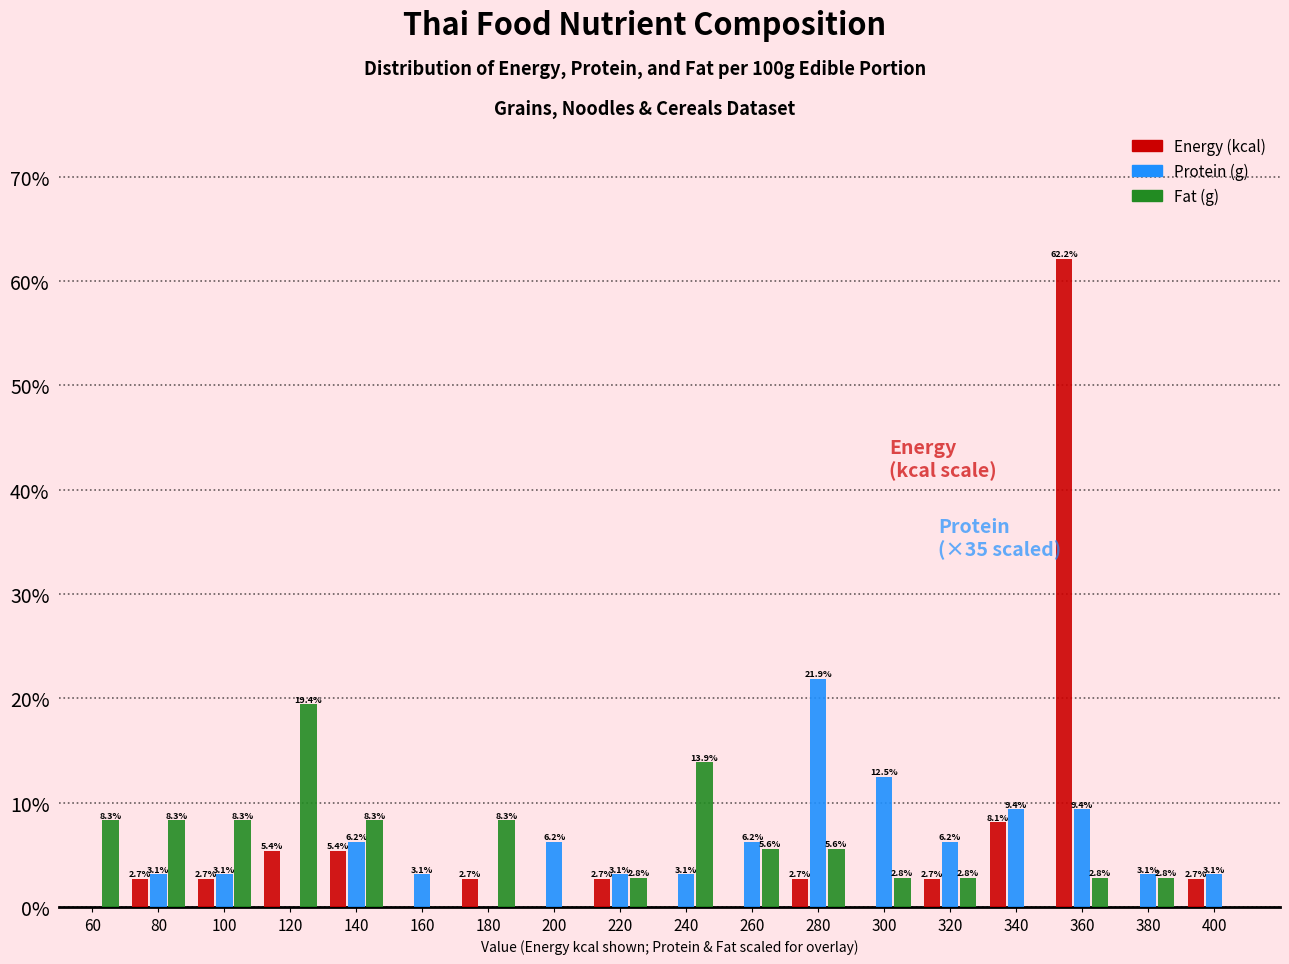

In the Protein (g) series, which range on the x-axis has the tallest bar?

270 to 290